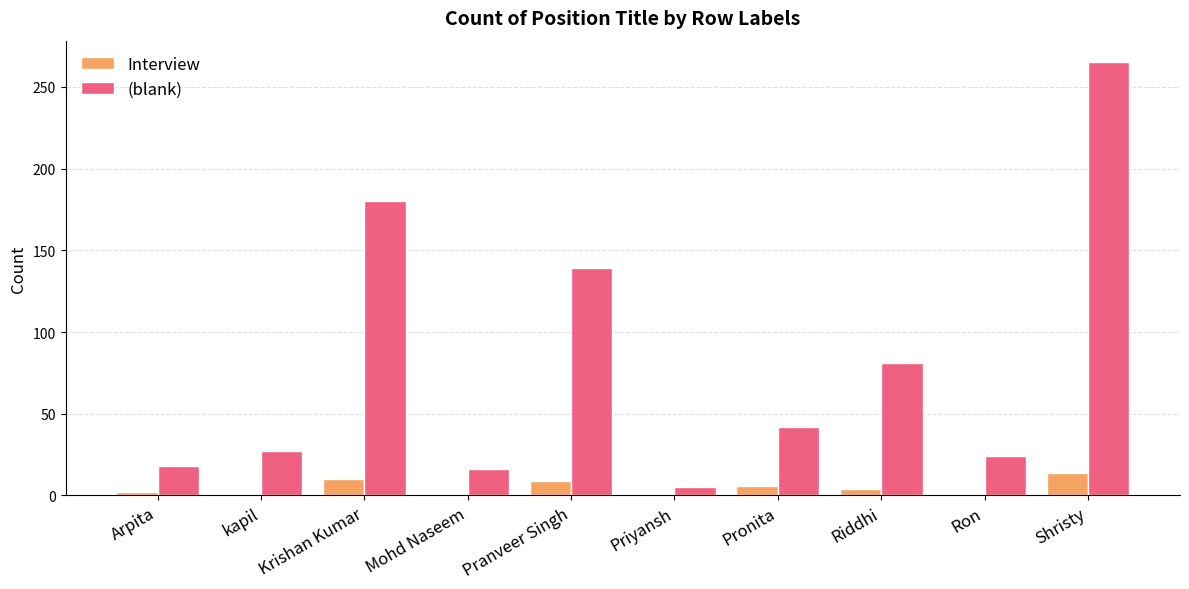

At which category is the sum across all series the highest?

Shristy